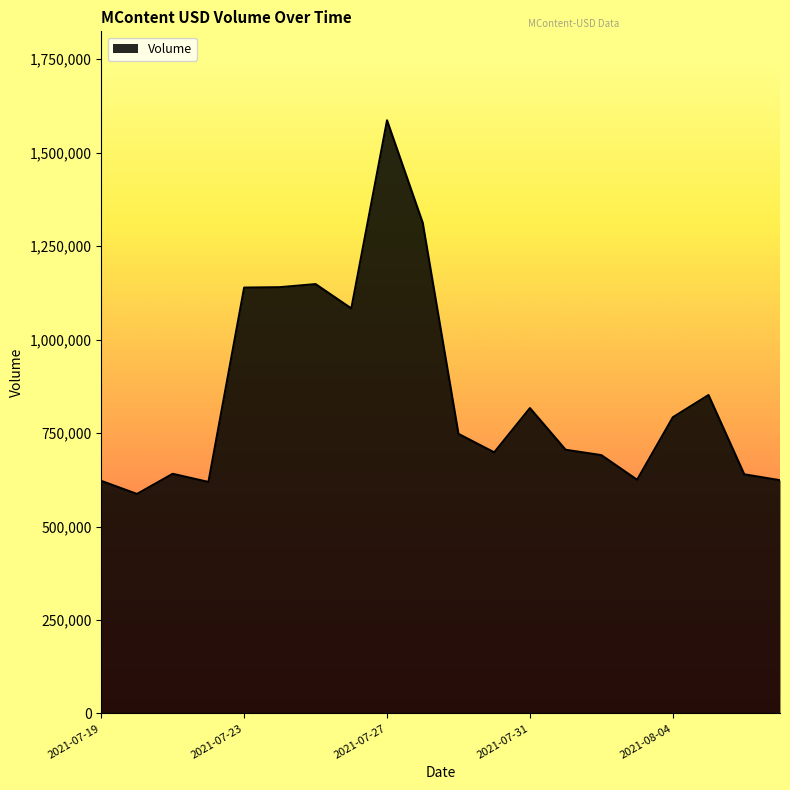

What is the minimum value shown in the chart?

587177